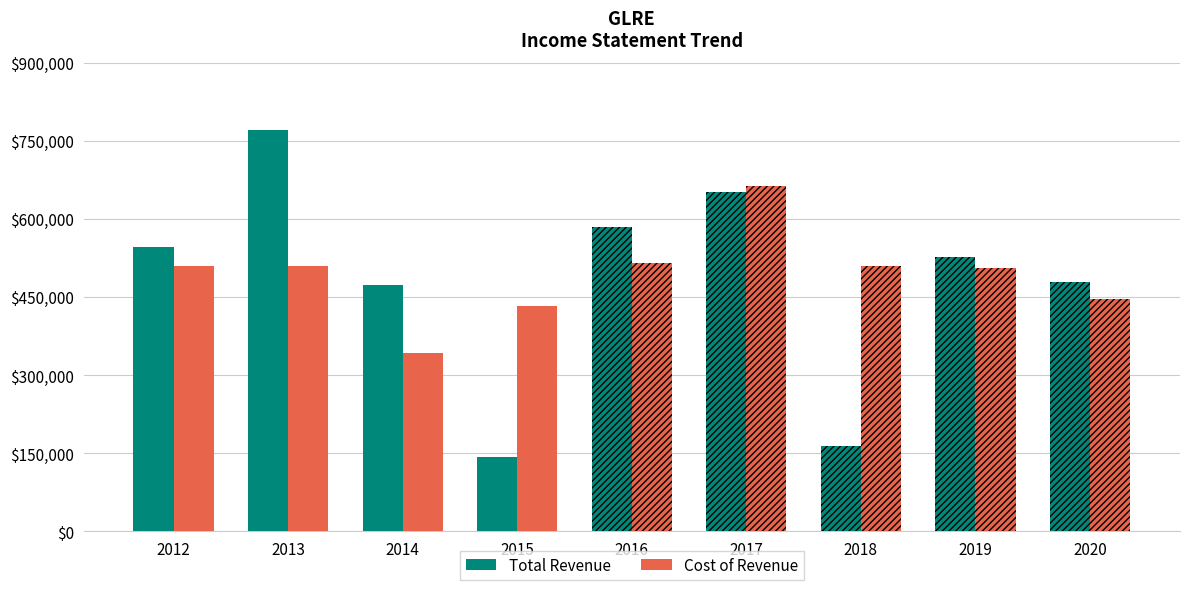

What are all the series names shown in the legend?

Total Revenue, Cost of Revenue